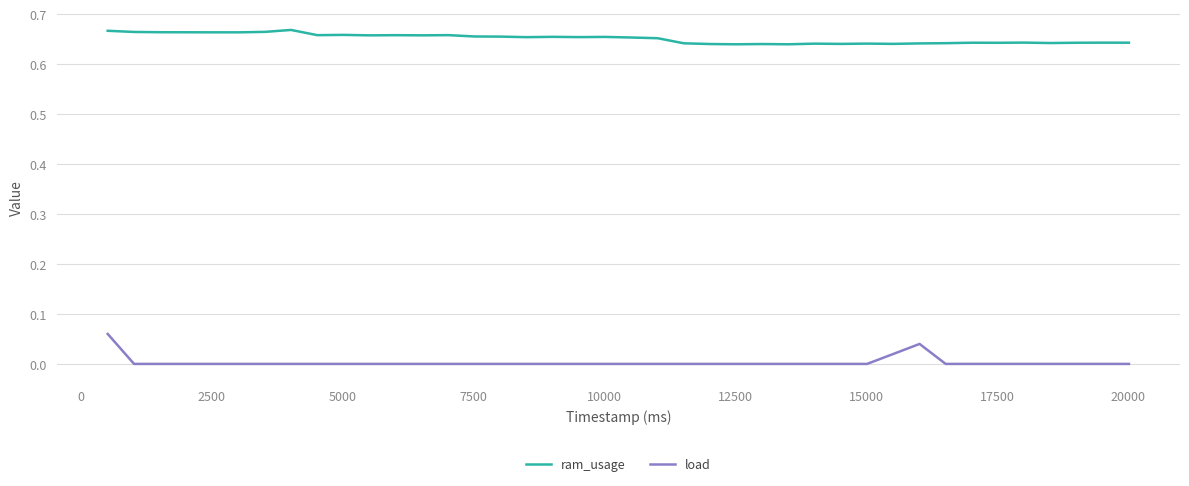

Which series has the largest range (max minus min)?

load